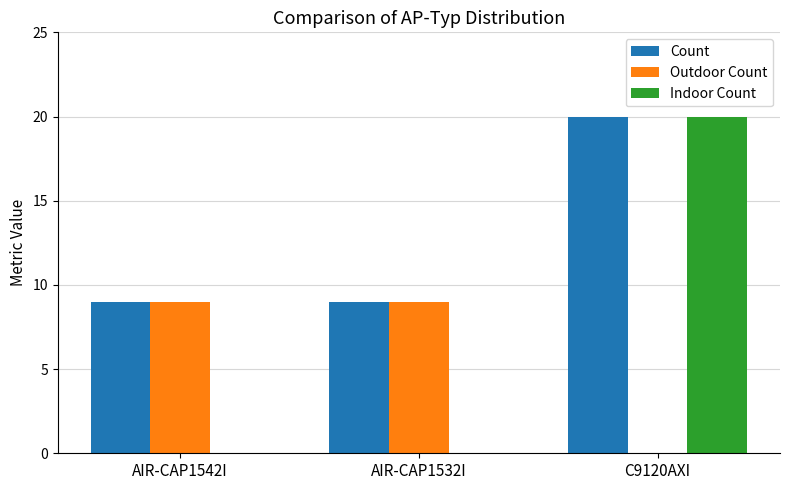

Reading left to right, what are all the values shown in this chart?

Count: AIR-CAP1542I=9	AIR-CAP1532I=9	C9120AXI=20
Outdoor Count: AIR-CAP1542I=9	AIR-CAP1532I=9	C9120AXI=0
Indoor Count: AIR-CAP1542I=0	AIR-CAP1532I=0	C9120AXI=20